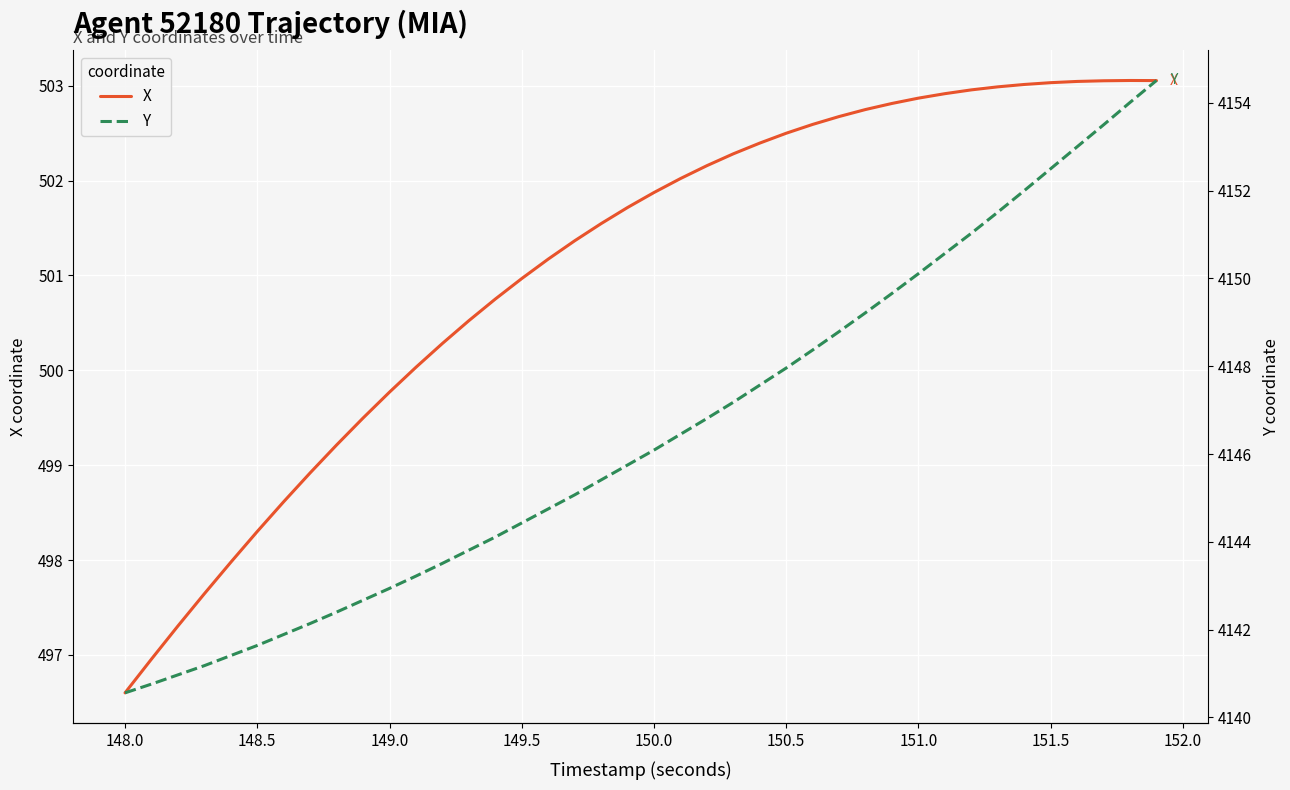

What are all the series names shown in the legend?

X, Y